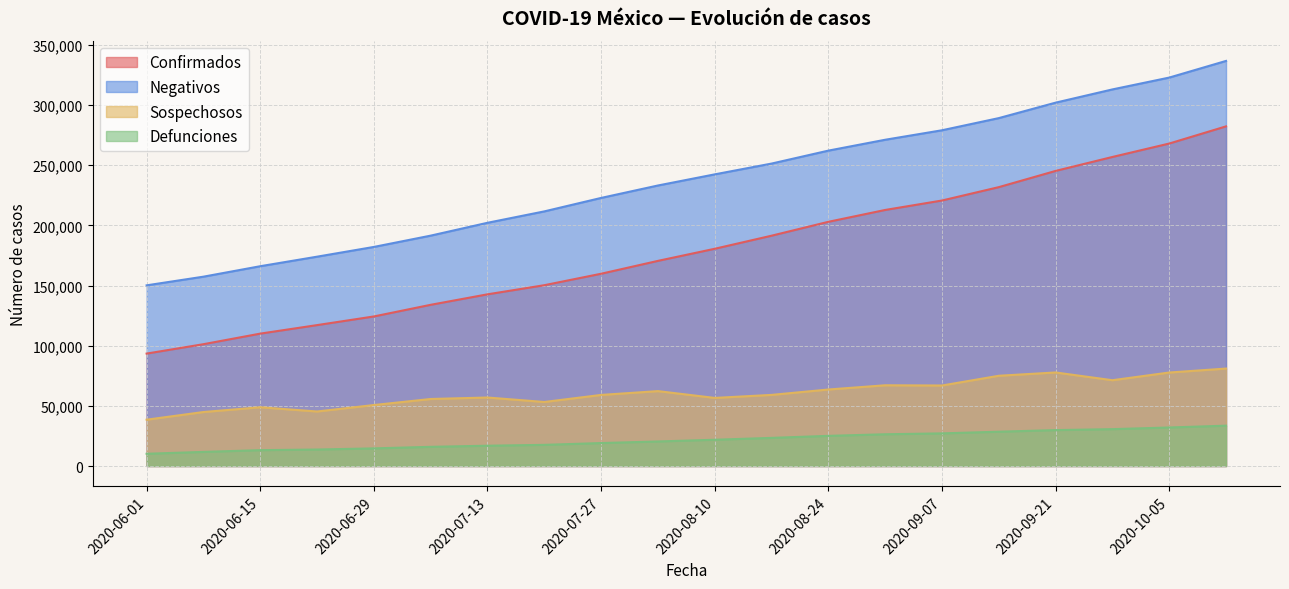

Where does the Confirmados series first go above 242393?

2020-08-17